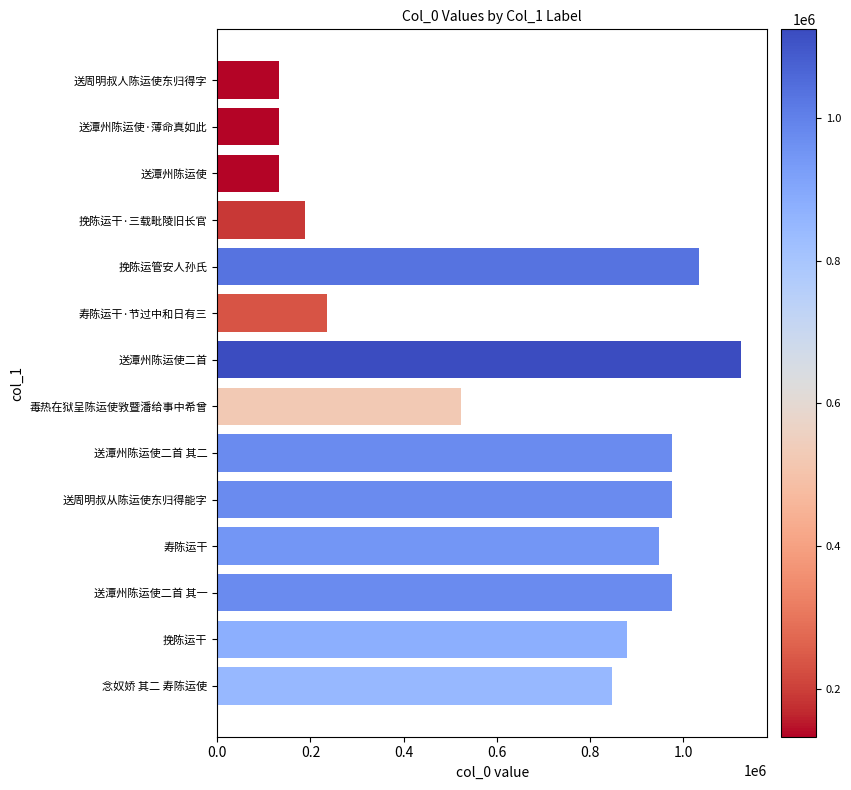

What is the average value?

650205